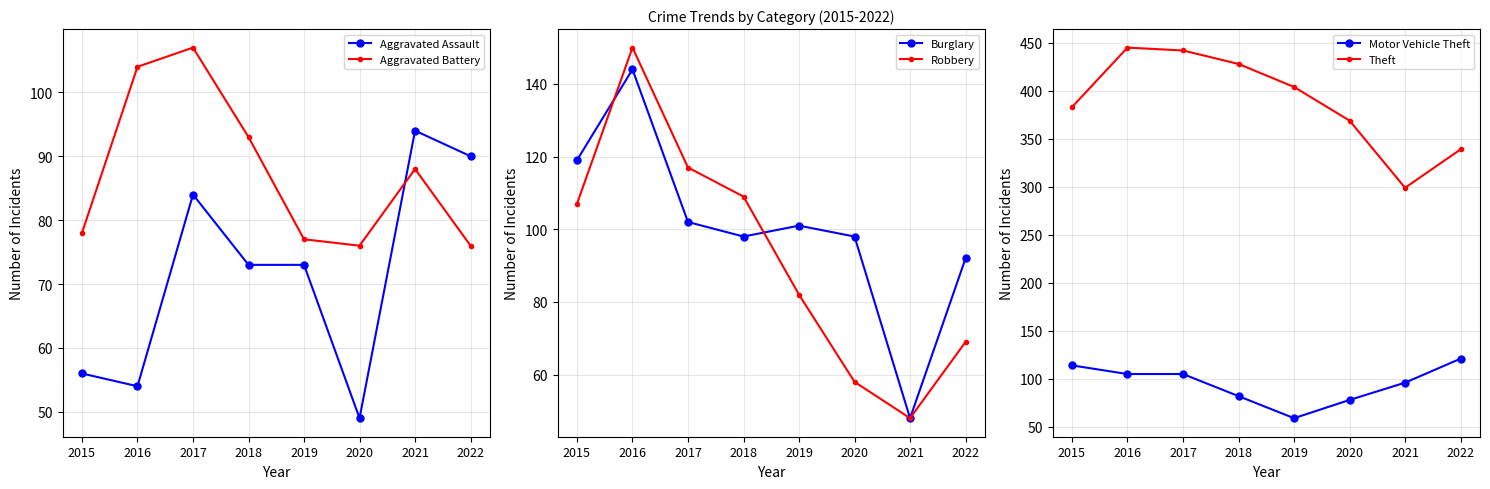

What is the value of the Aggravated Assault point at the 7th from the left?

94